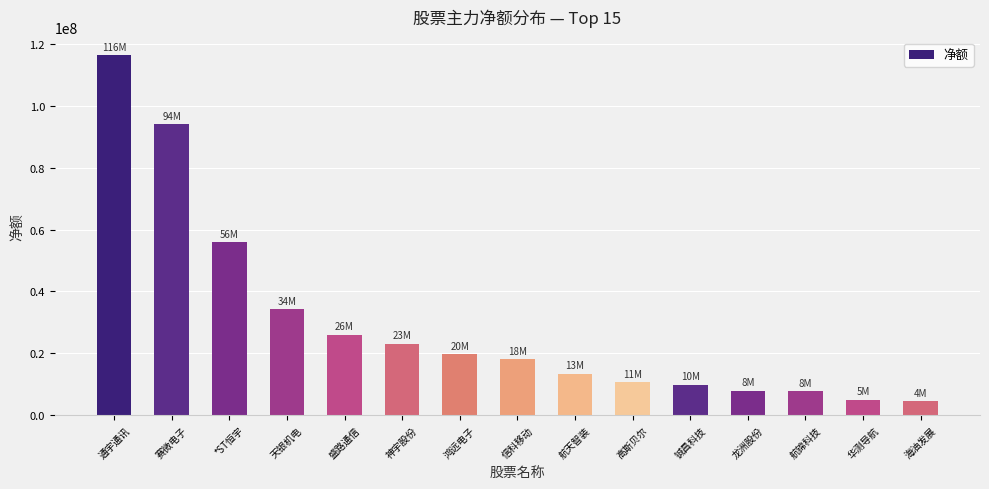

What is the greatest value displayed?

116416178